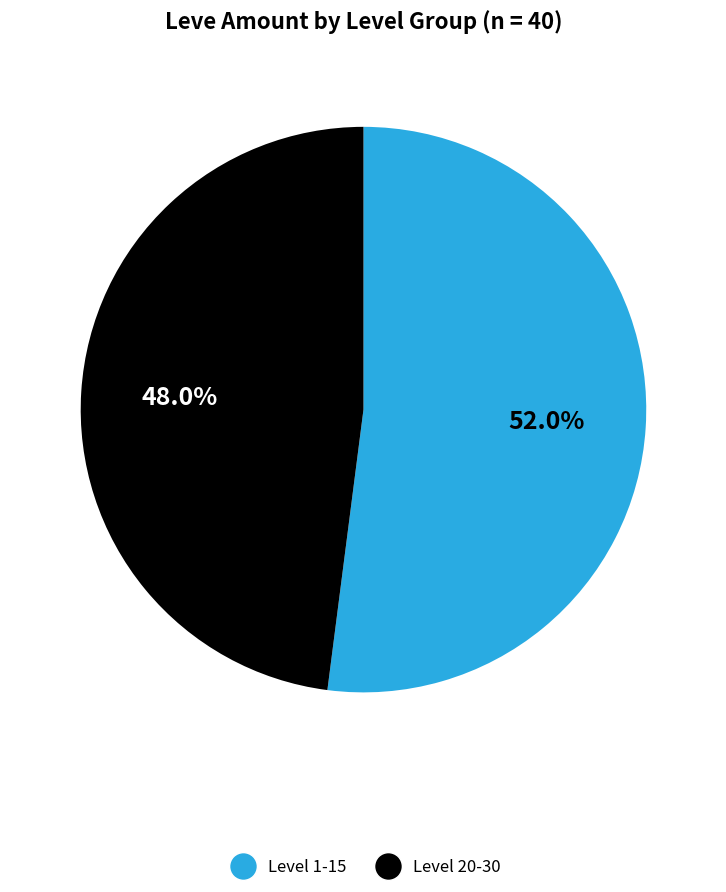

Approximately how many times larger is the value at Level 1-15 compared to Level 20-30?

1.1